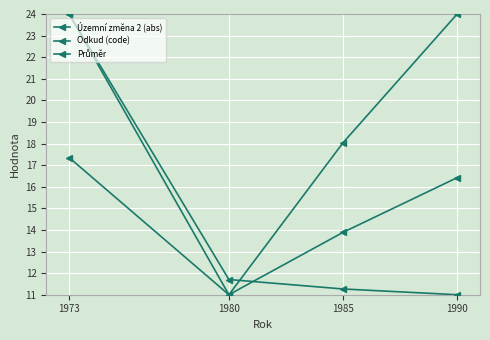

Does the chart display data point markers on the line(s)?

Yes